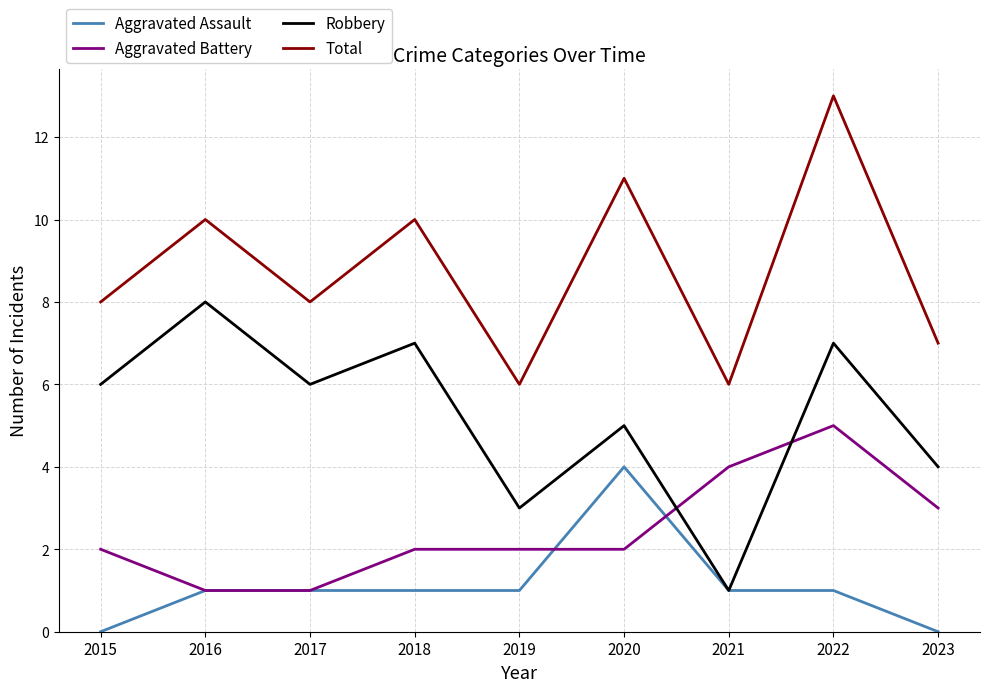

In Total, how many points are lower than both neighbors (excluding endpoints)?

3